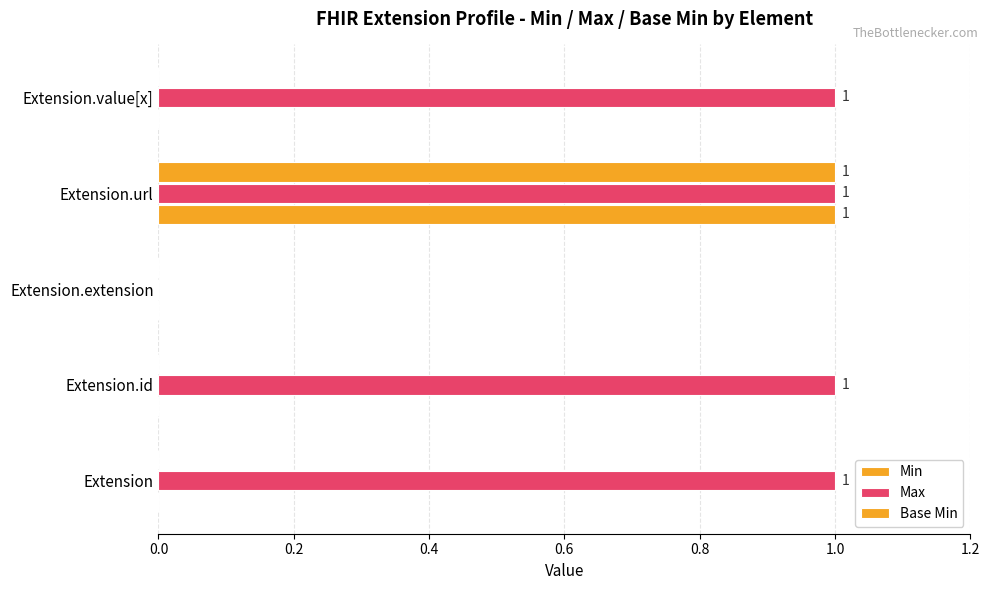

List the series in order of their peak value, lowest first.

Min, Max, Base Min